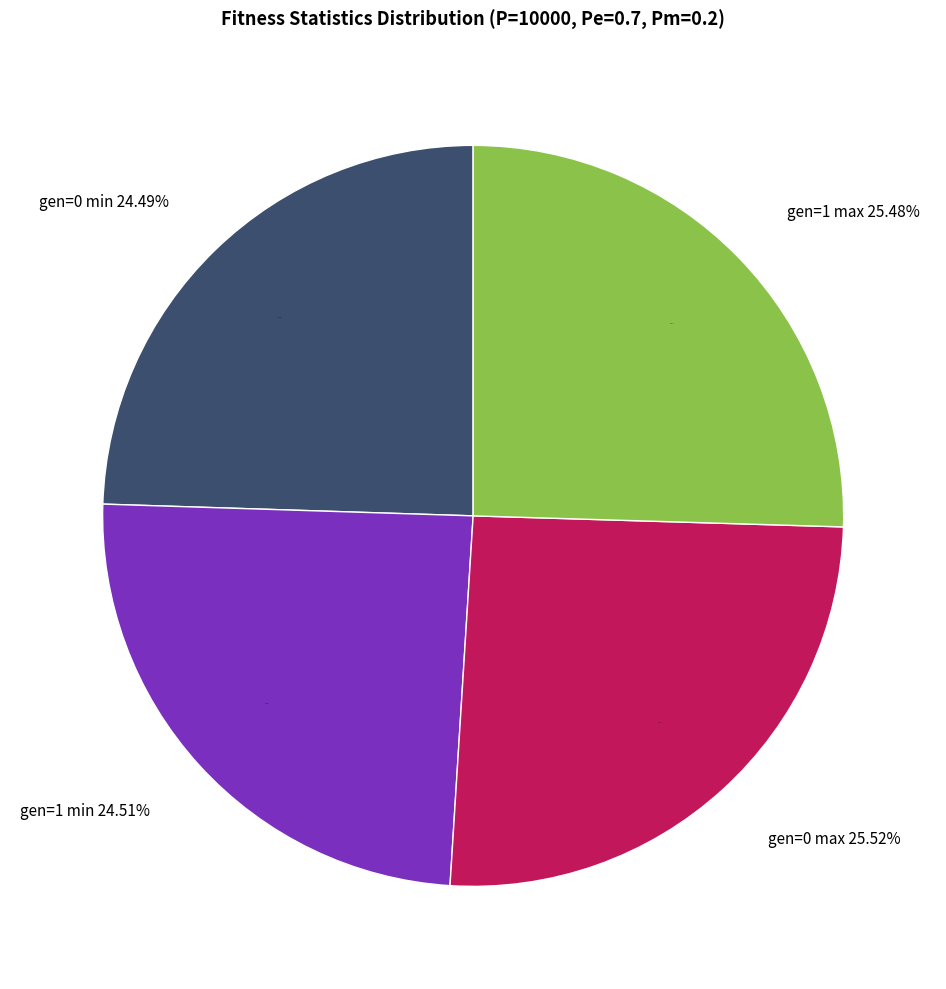

How many segments does this pie chart have?

4